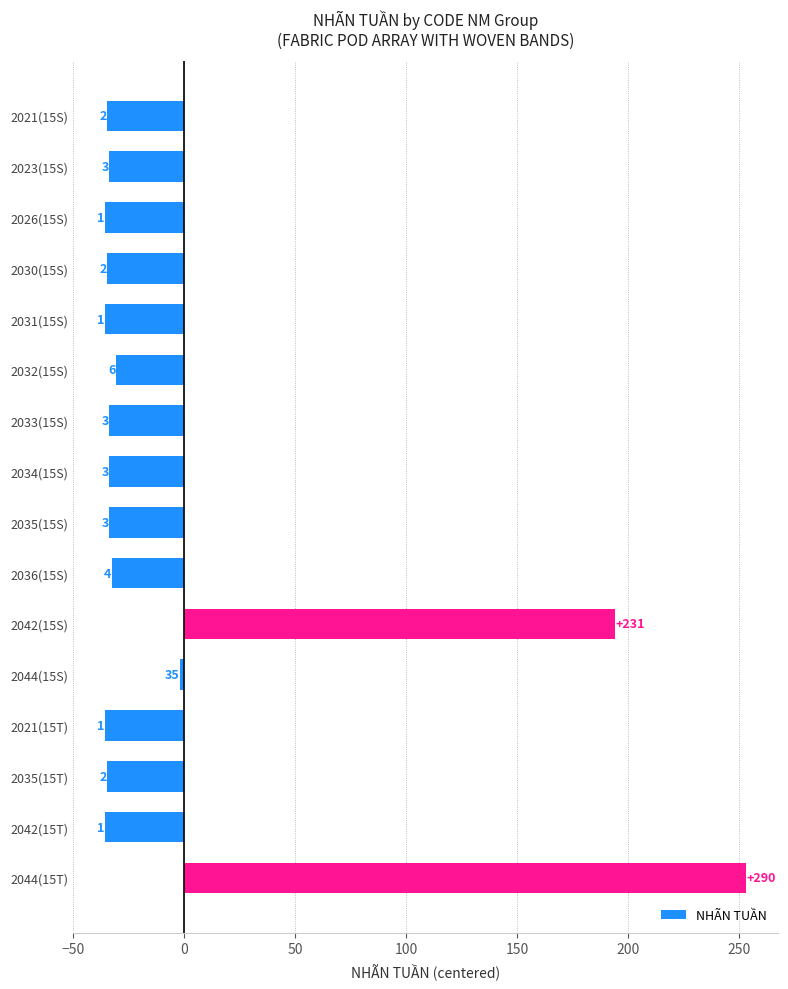

Are the bars horizontal?

Yes